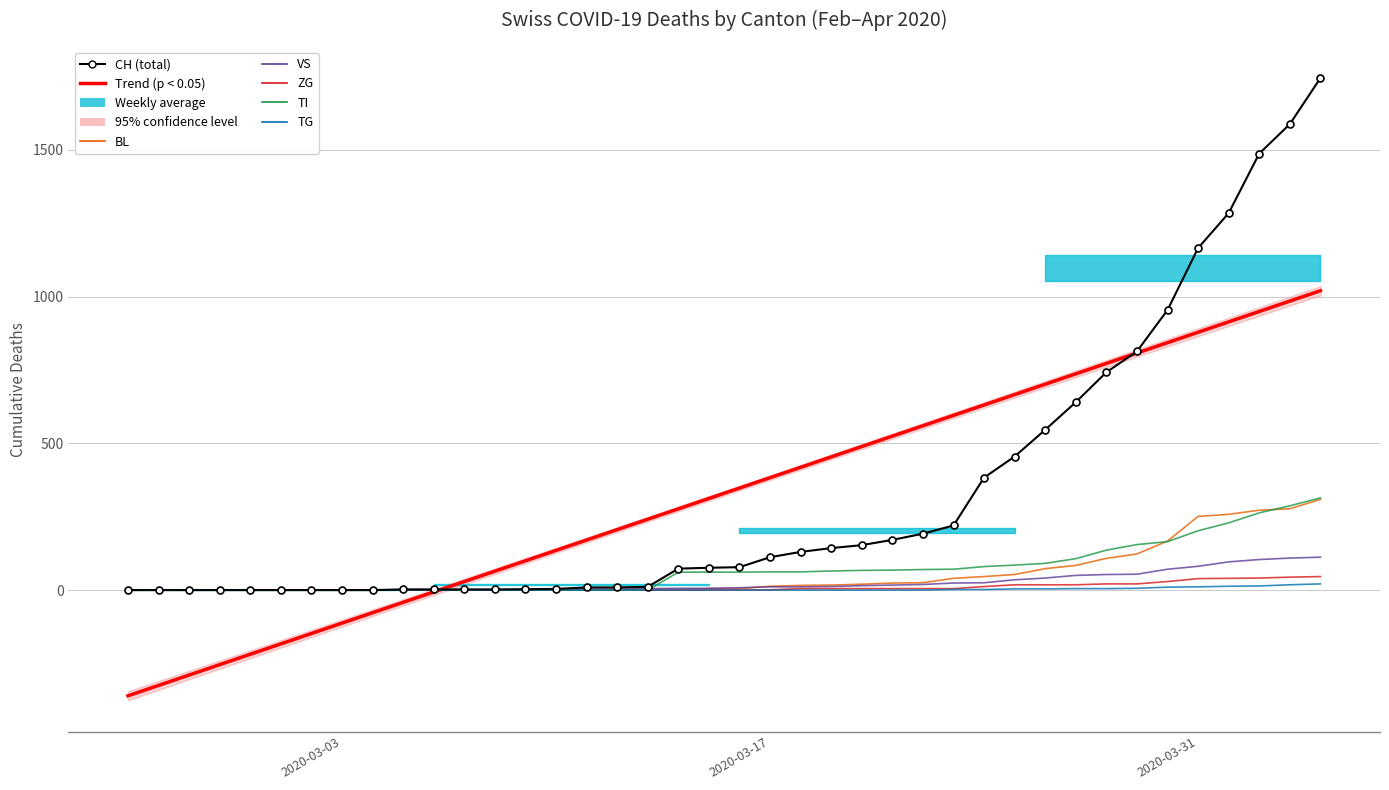

True or false: ZG and VS cross at least once.

False